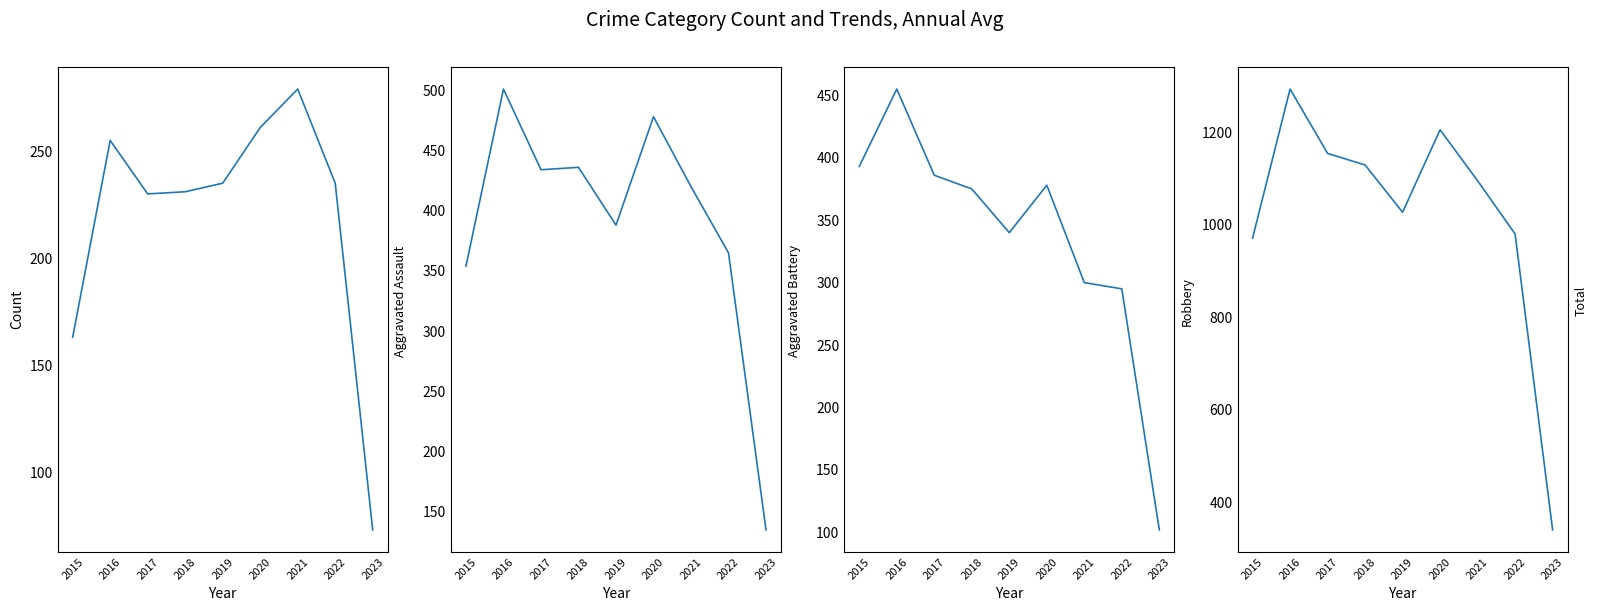

Is it true that Aggravated Assault equals 235 at 2022?

True